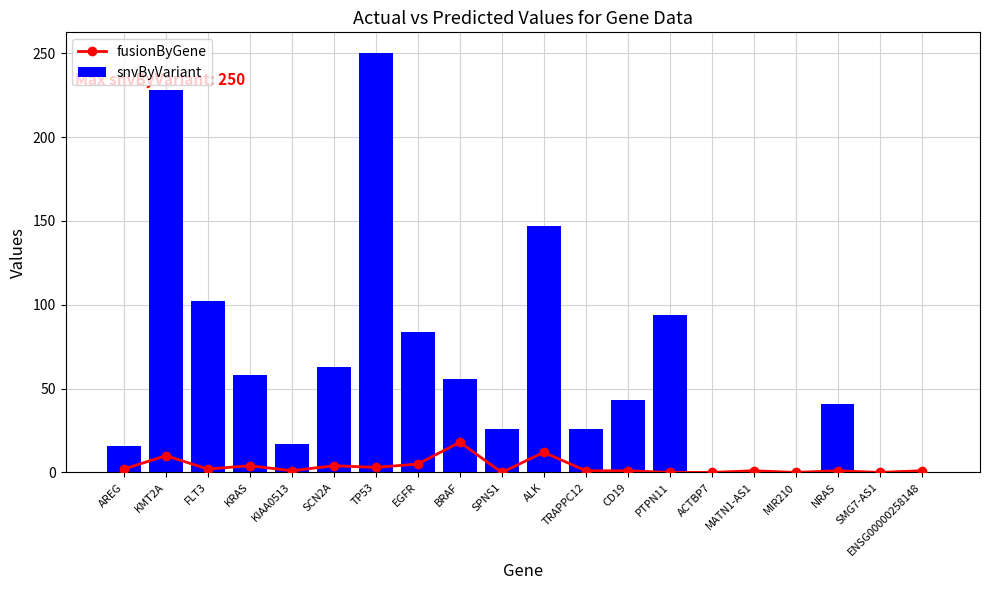

Where does the fusionByGene series first go above 1?

AREG